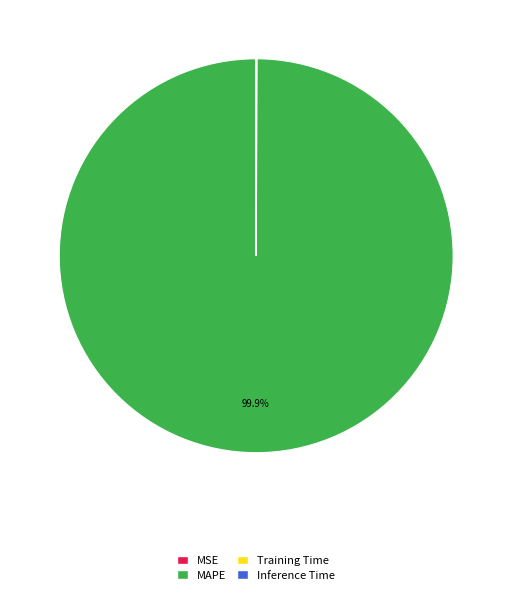

Which category has the biggest portion of the pie?

MAPE